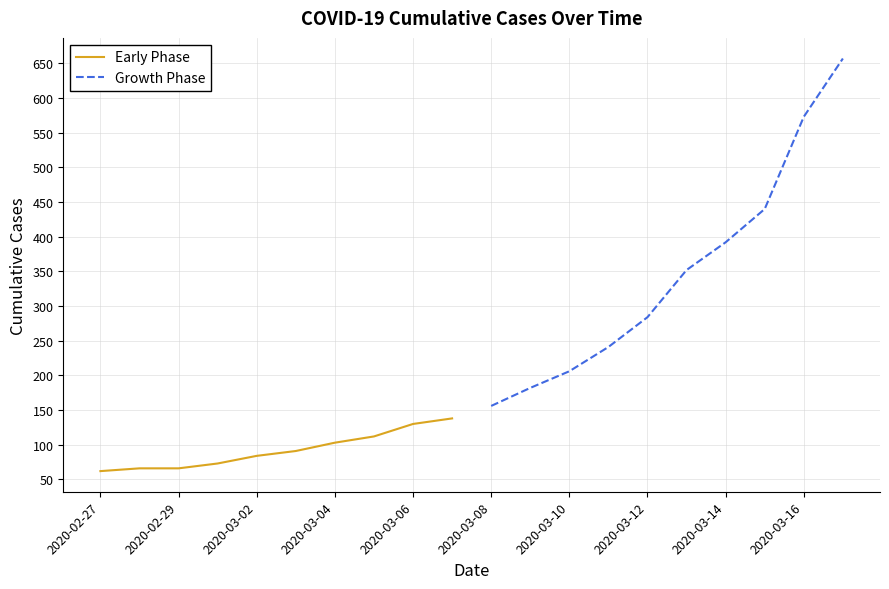

What is the sum of all Early Phase values?

925